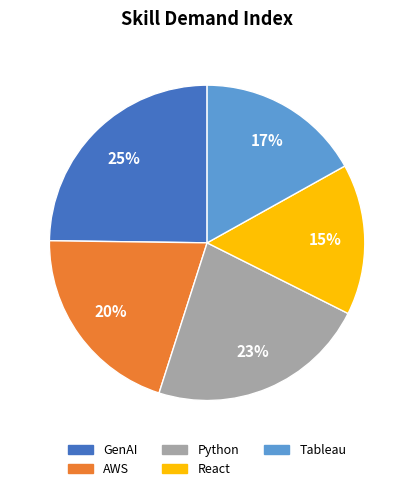

To the nearest percent, what is the average slice percentage?

20%